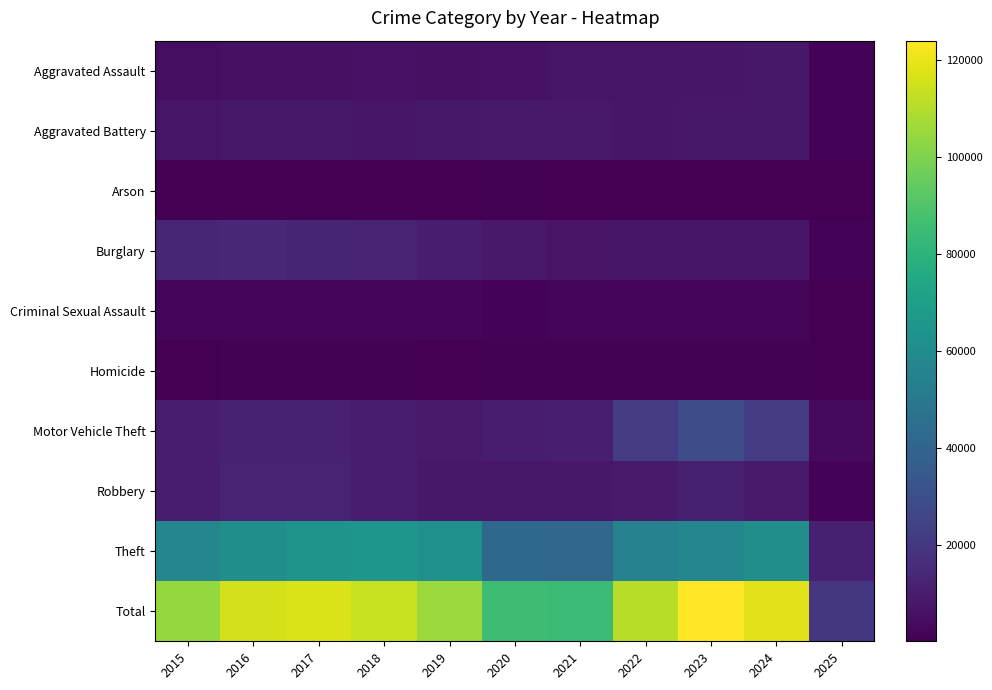

Reading left to right, transcribe all the data shown in this chart.

Aggravated Assault: 2015=4480	2016=5713	2017=5793	2018=6002	2019=5841	2020=6265	2021=7242	2022=7281	2023=7712	2024=7900	2025=1225
Aggravated Battery: 2015=7019	2016=8085	2017=7845	2018=7735	2019=7858	2020=8320	2021=8346	2022=7493	2023=8078	2024=8185	2025=1235
Arson: 2015=448	2016=515	2017=444	2018=373	2019=376	2020=588	2021=530	2022=422	2023=513	2024=482	2025=76
Burglary: 2015=13184	2016=14289	2017=13001	2018=11747	2019=9638	2020=8758	2021=6661	2022=7594	2023=7481	2024=7640	2025=1230
Criminal Sexual Assault: 2015=1707	2016=1864	2017=1989	2018=2046	2019=1924	2020=1500	2021=1748	2022=1826	2023=1858	2024=1746	2025=345
Homicide: 2015=496	2016=786	2017=672	2018=588	2019=499	2020=787	2021=805	2022=727	2023=629	2024=586	2025=81
Motor Vehicle Theft: 2015=10068	2016=11285	2017=11380	2018=9985	2019=8978	2020=9959	2021=10605	2022=21468	2023=29254	2024=21676	2025=3294
Robbery: 2015=9638	2016=11960	2017=11881	2018=9681	2019=7995	2020=7855	2021=7920	2022=8964	2023=11053	2024=9122	2025=1236
Theft: 2015=57352	2016=61623	2017=64386	2018=65289	2019=62498	2020=41346	2021=40820	2022=54895	2023=57476	2024=61140	2025=11053
Total: 2015=104392	2016=116120	2017=117391	2018=113446	2019=105607	2020=85378	2021=84677	2022=110670	2023=124054	2024=118477	2025=19775